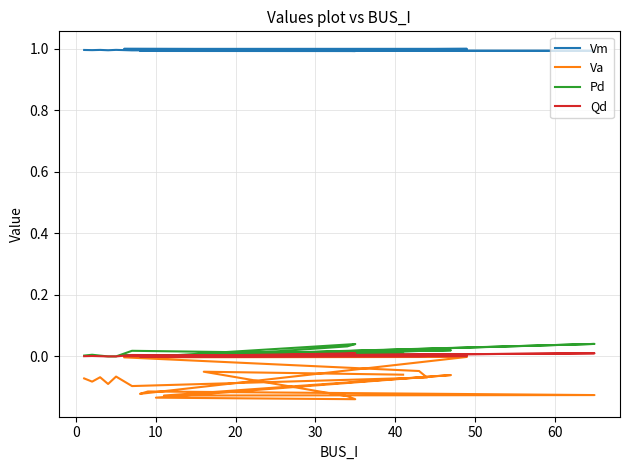

True or false: Pd and Vm cross at least once.

False